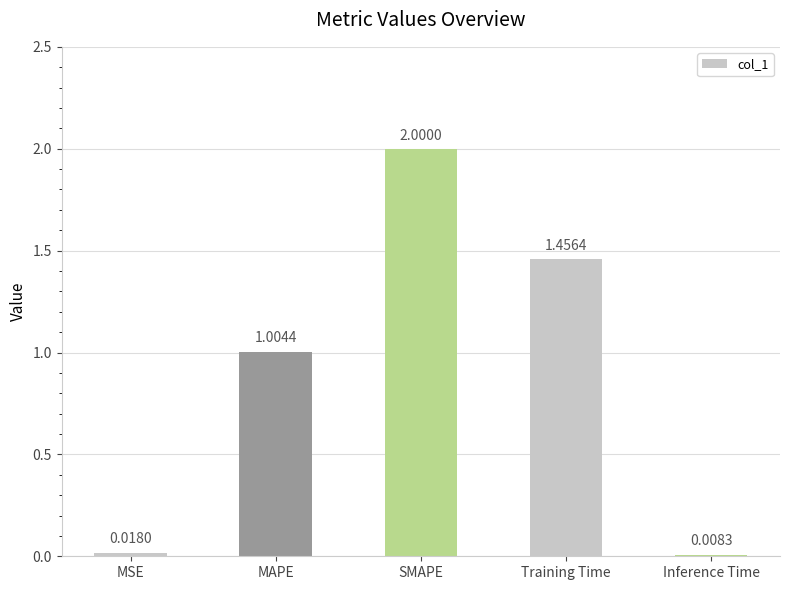

What is the average value?

0.9